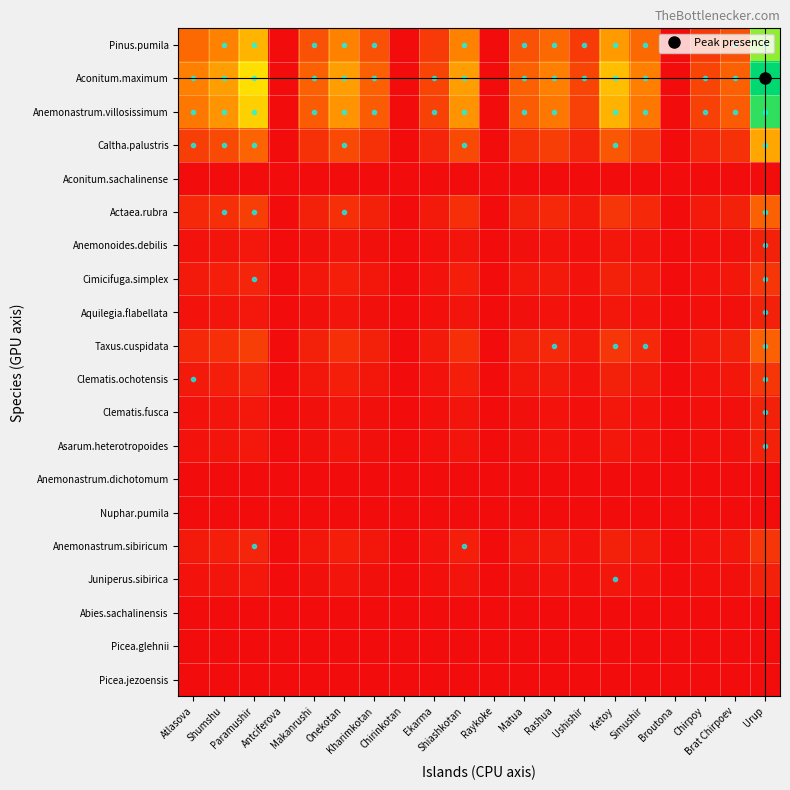

At how many categories does at least one series exceed 0?

16